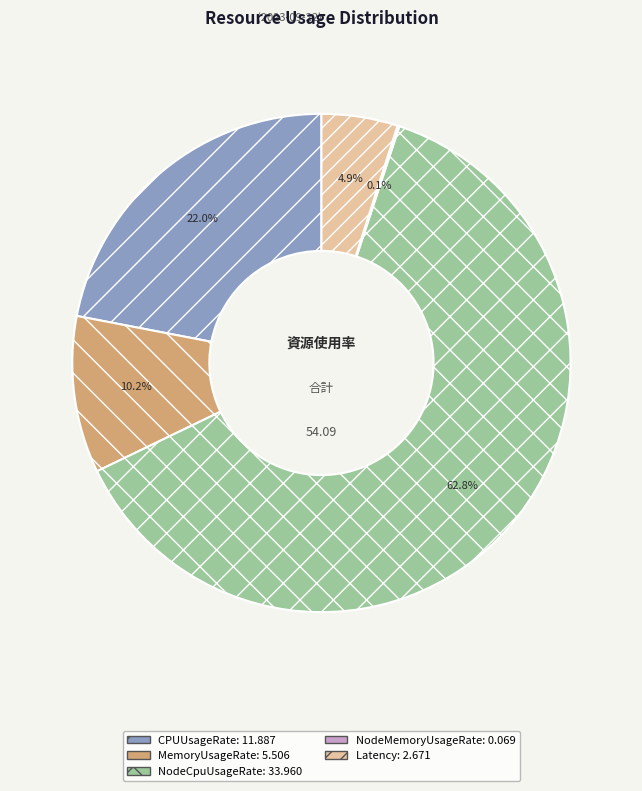

Does any single category account for the majority?

Yes